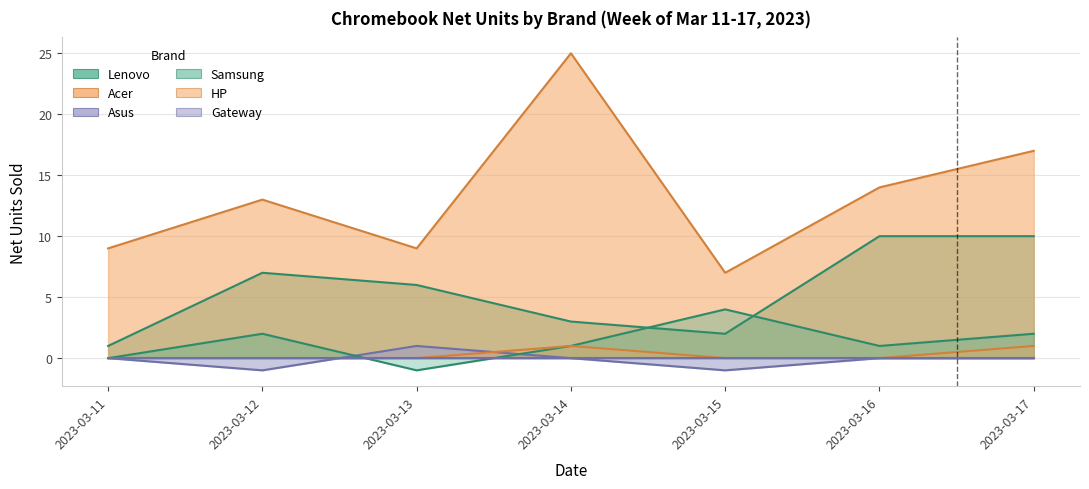

Between which two adjacent categories do Samsung and Asus first intersect?

2023-03-12 and 2023-03-13